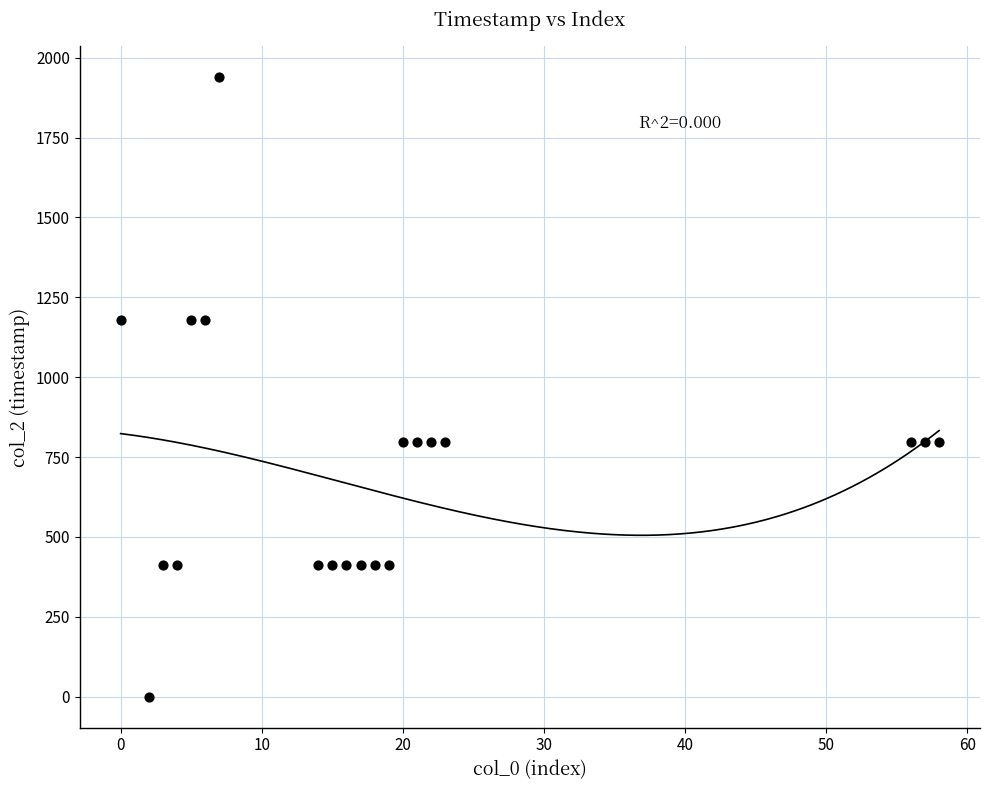

What is the range of X values (max minus min)?

58